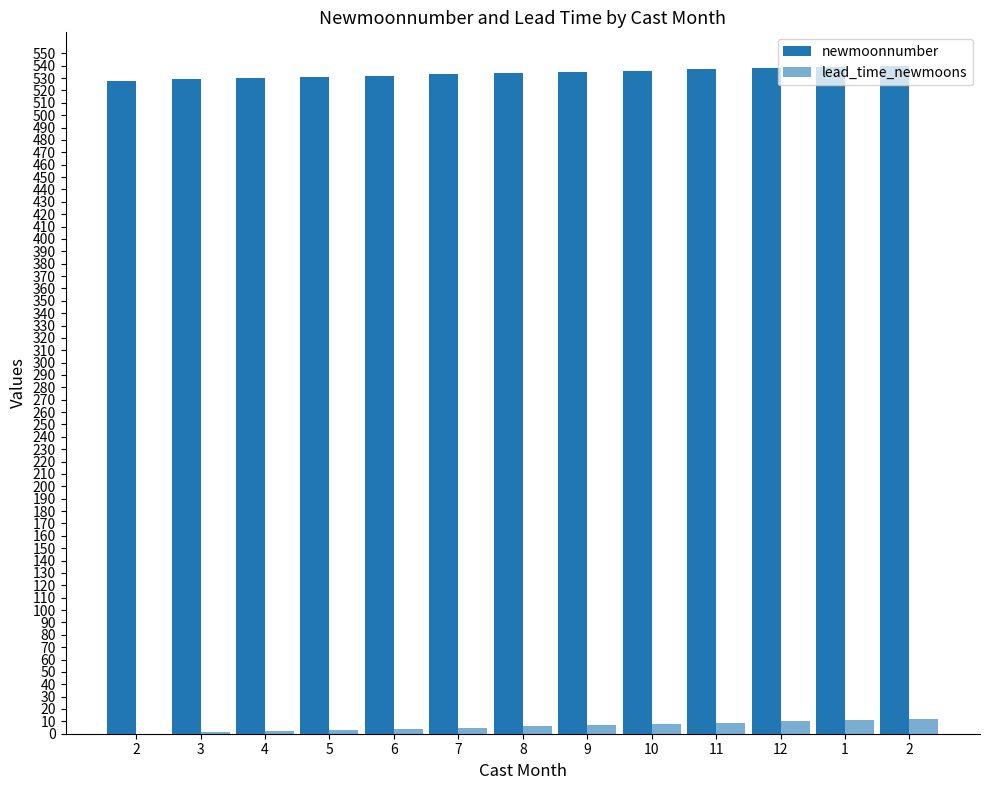

What is the value of the newmoonnumber bar at the 3rd from the left?

530